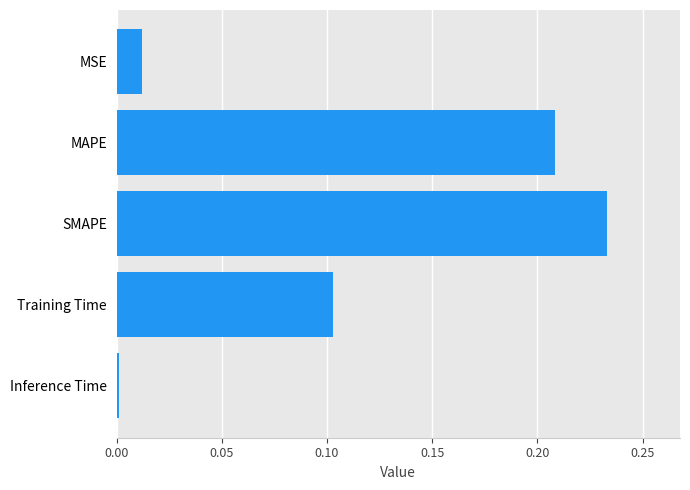

True or false: the data shows 0.0 at MSE.

True